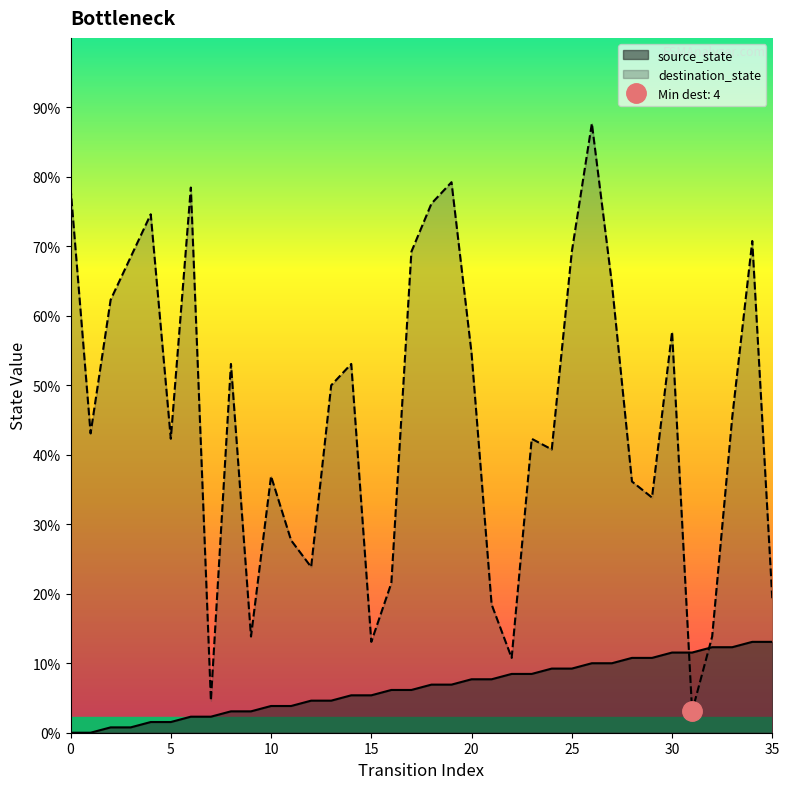

Where do destination_state and source_state first cross each other?

30 and 31